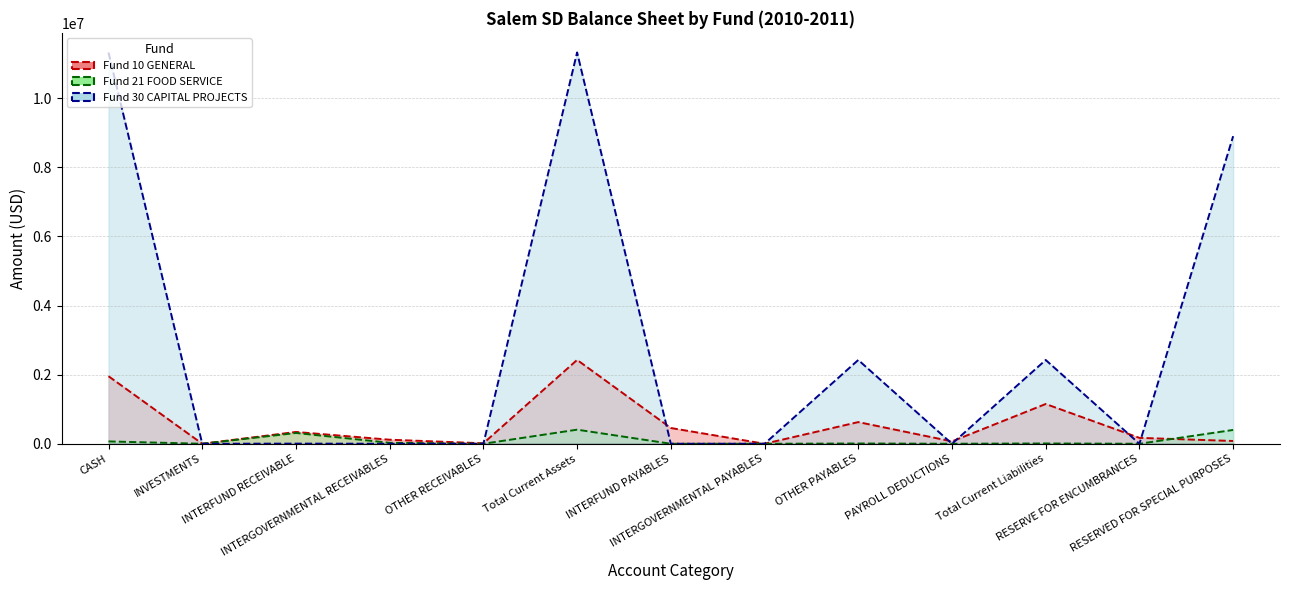

How many values in the Fund 10 GENERAL series exceed 170445?

7